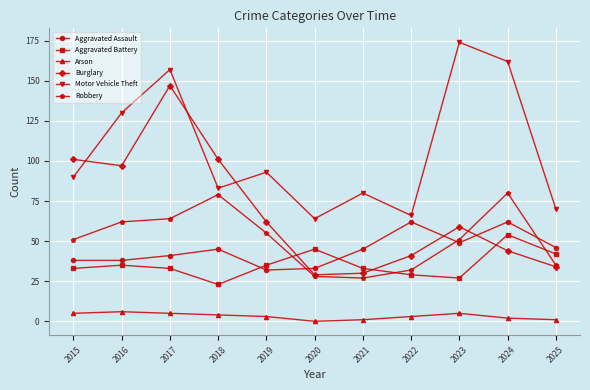

What is the difference between the second highest and minimum values in the Aggravated Assault series?

30